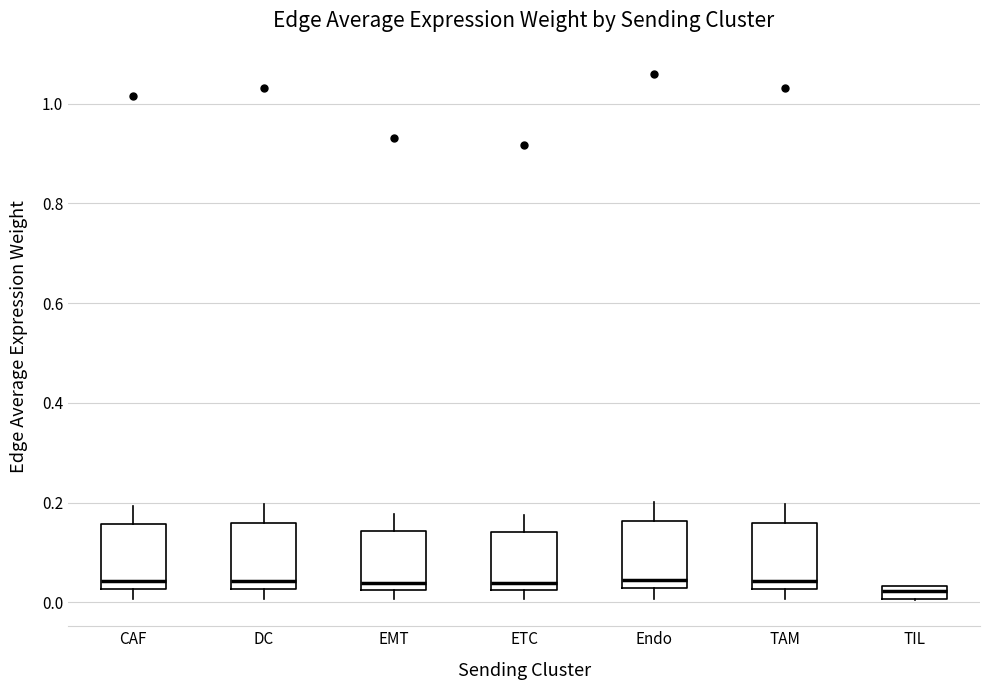

Where does the median line of the box for CAF sit on the y-axis? The values are not printed on the chart, so give them approximately, as read against the axis.

0.04